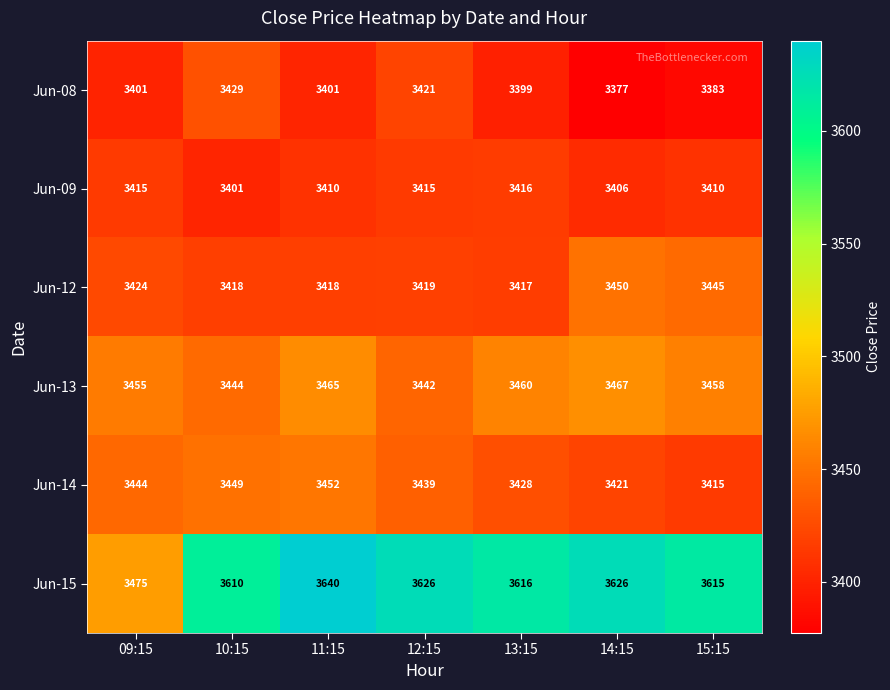

The value of Jun-13 at 12:15 is 3442. True or false?

True